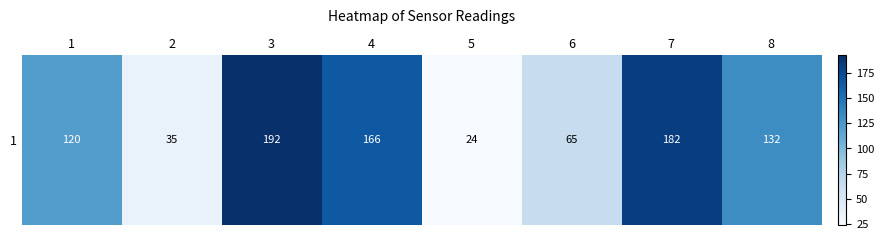

What is the sum of the values at 6 and 2?

99.9